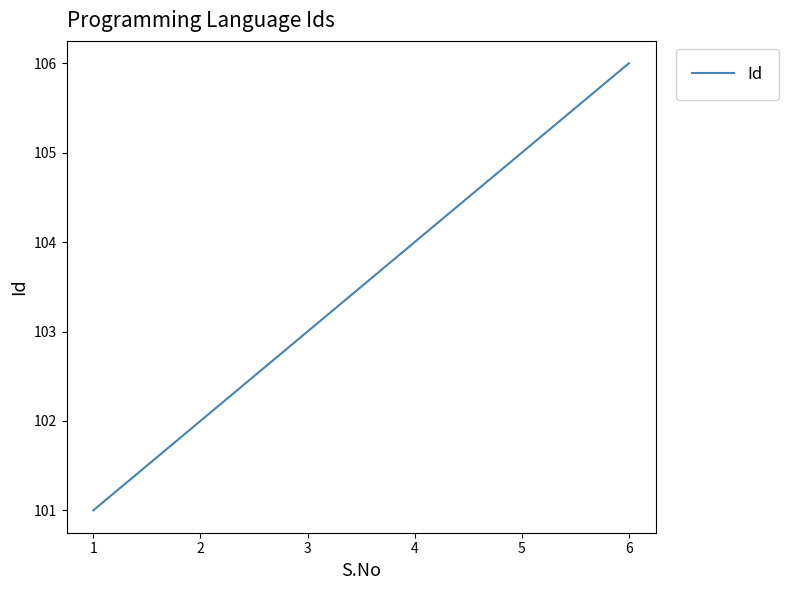

What is the difference between the values at 5 and 2?

3